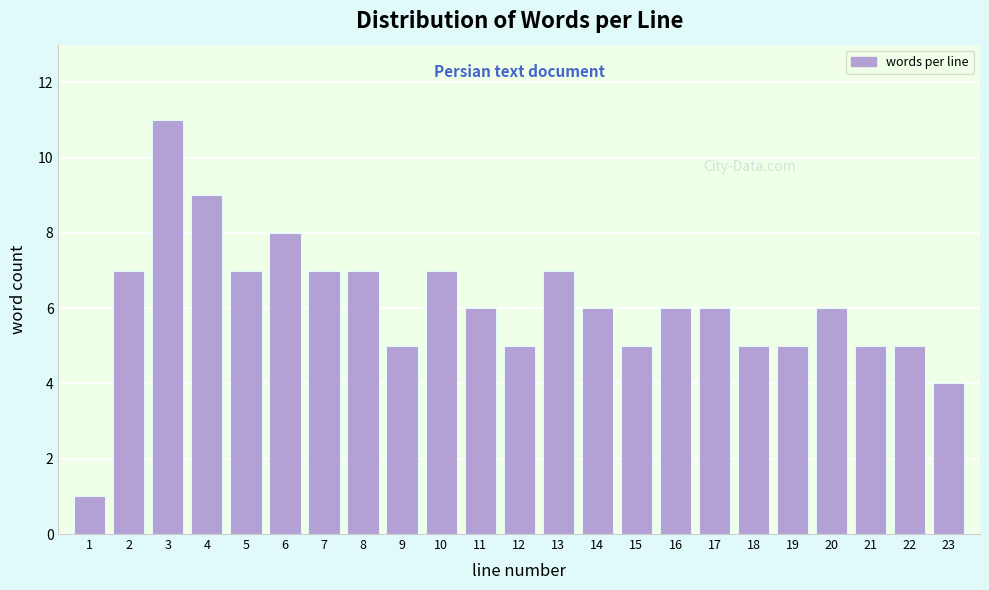

Reading left to right, transcribe all the data shown in this chart.

1=1	2=7	3=11	4=9	5=7	6=8	7=7	8=7	9=5	10=7	11=6	12=5	13=7	14=6	15=5	16=6	17=6	18=5	19=5	20=6	21=5	22=5	23=4